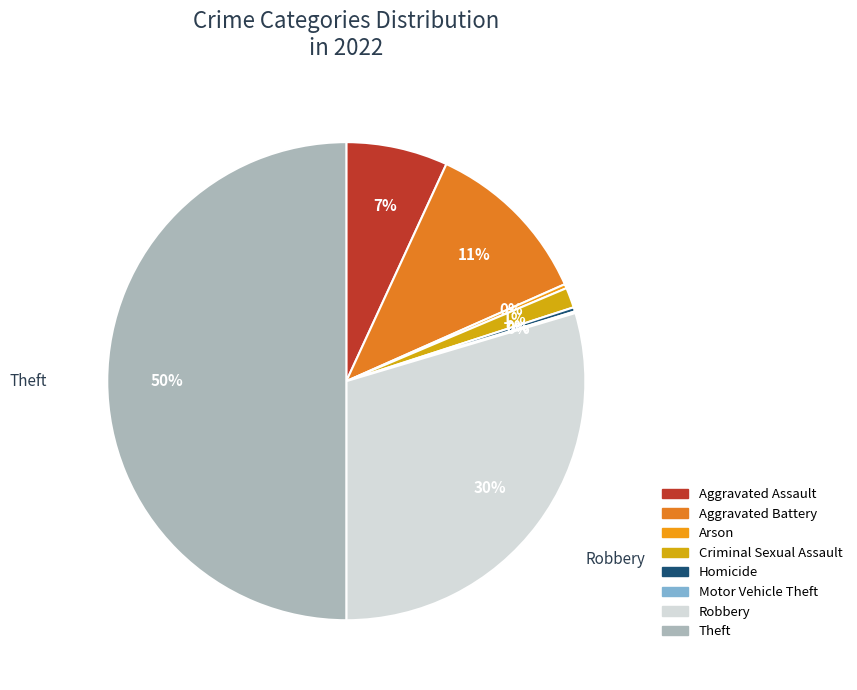

Rank the categories by value from lowest to highest.

Motor Vehicle Theft, Arson, Homicide, Criminal Sexual Assault, Aggravated Assault, Aggravated Battery, Robbery, Theft